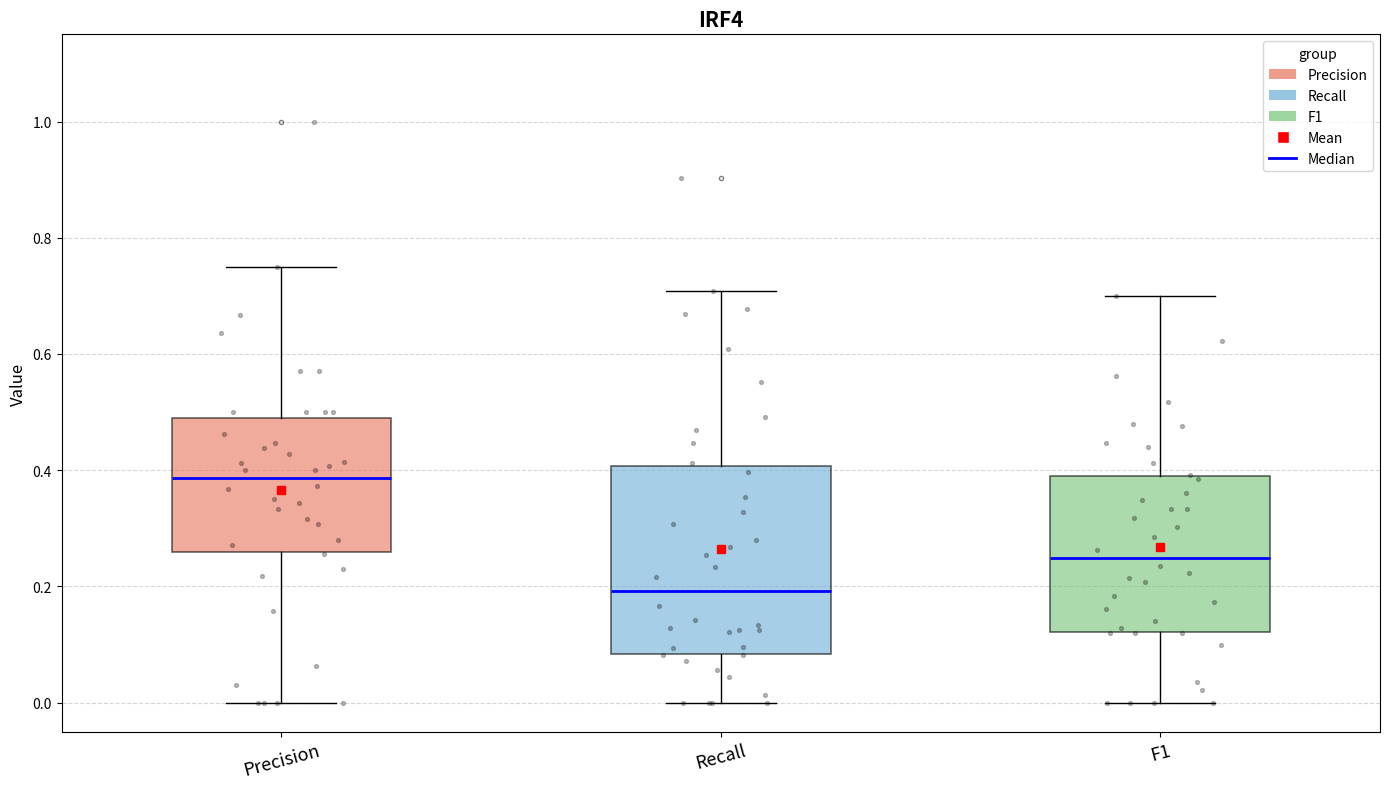

Reading left to right, read every box against the y-axis: the position of its median line, the range the box covers, and the ends of its whiskers. The values are not printed on the chart, so give them approximately, as read against the axis.

Precision: median 0.38, box 0.26 to 0.50, whiskers 0.00 to 0.76
Recall: median 0.20, box 0.08 to 0.40, whiskers 0.00 to 0.70
F1: median 0.24, box 0.12 to 0.38, whiskers 0.00 to 0.70